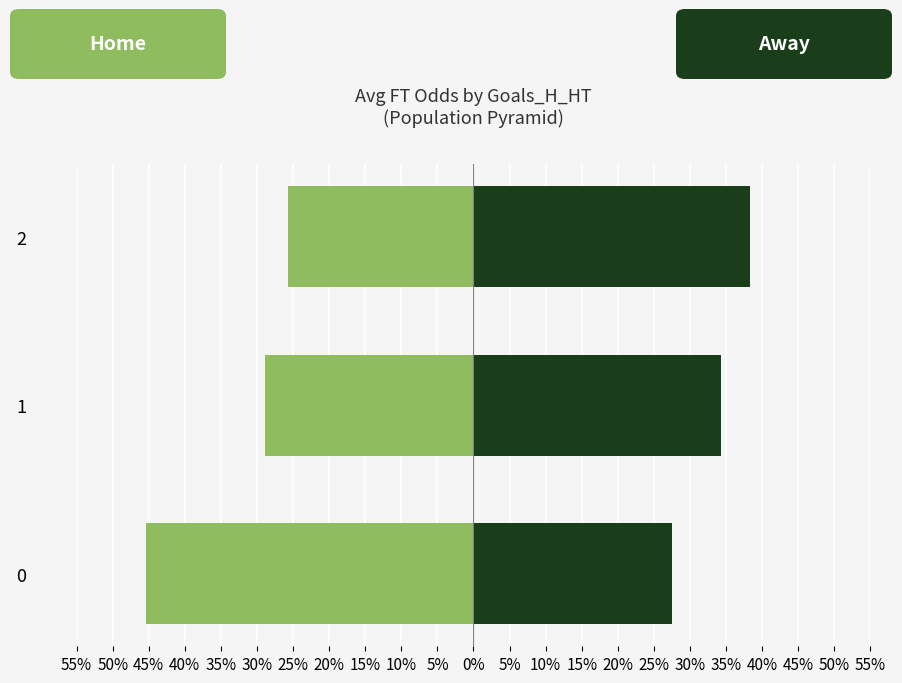

Count the number of categories in the chart.

3